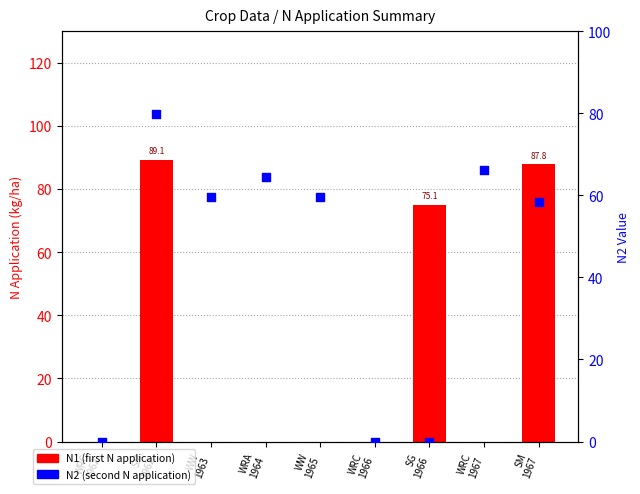

At which category is the sum across all series the highest?

SM
1962